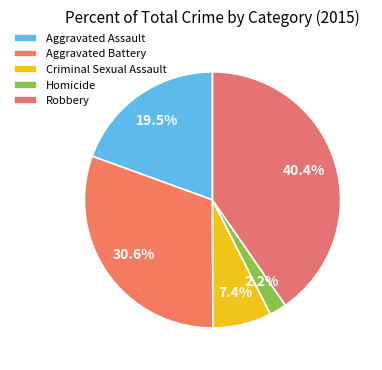

How many slices are in this pie chart?

5